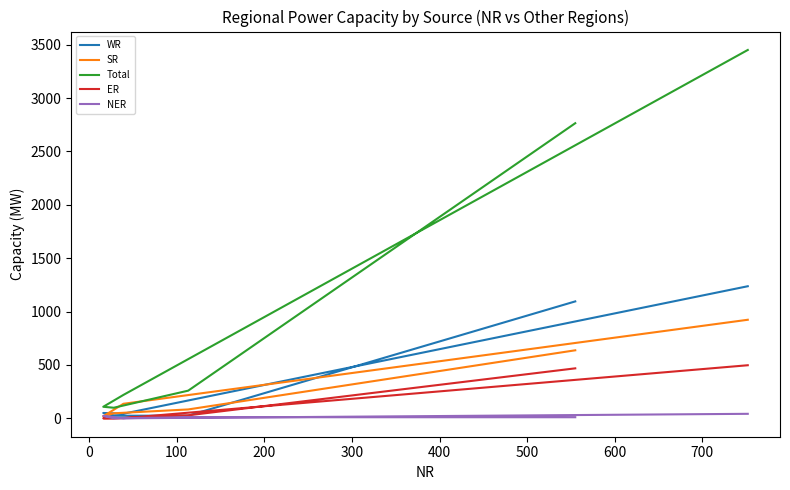

In Total, how many points are lower than both neighbors (excluding endpoints)?

1